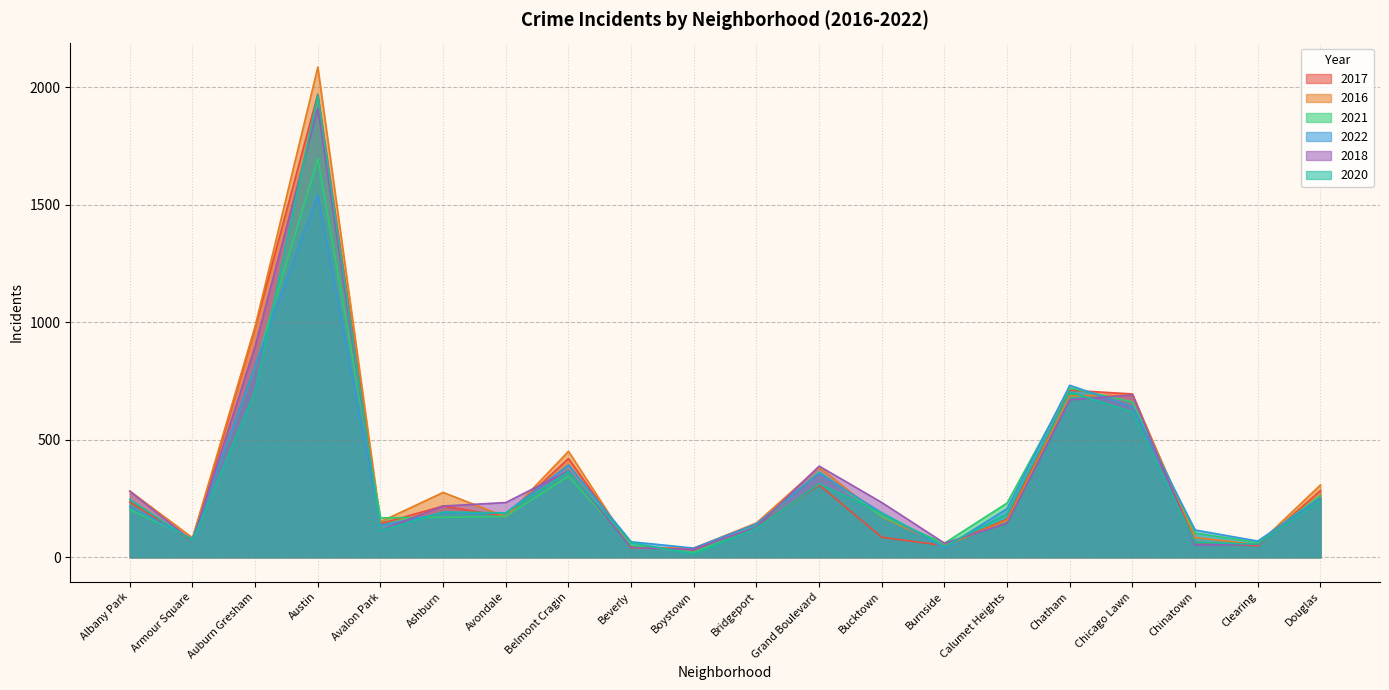

What is the difference between the highest and lowest values at Bucktown?

148